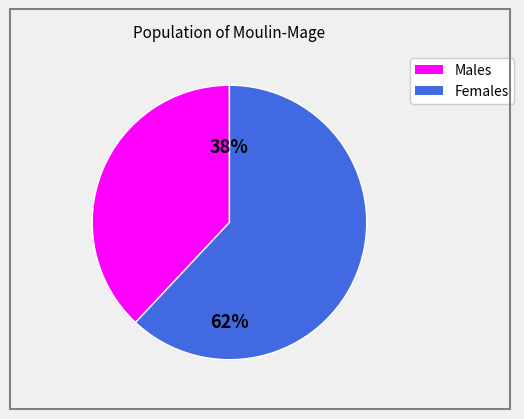

To the nearest percent, what is the average slice percentage?

50%